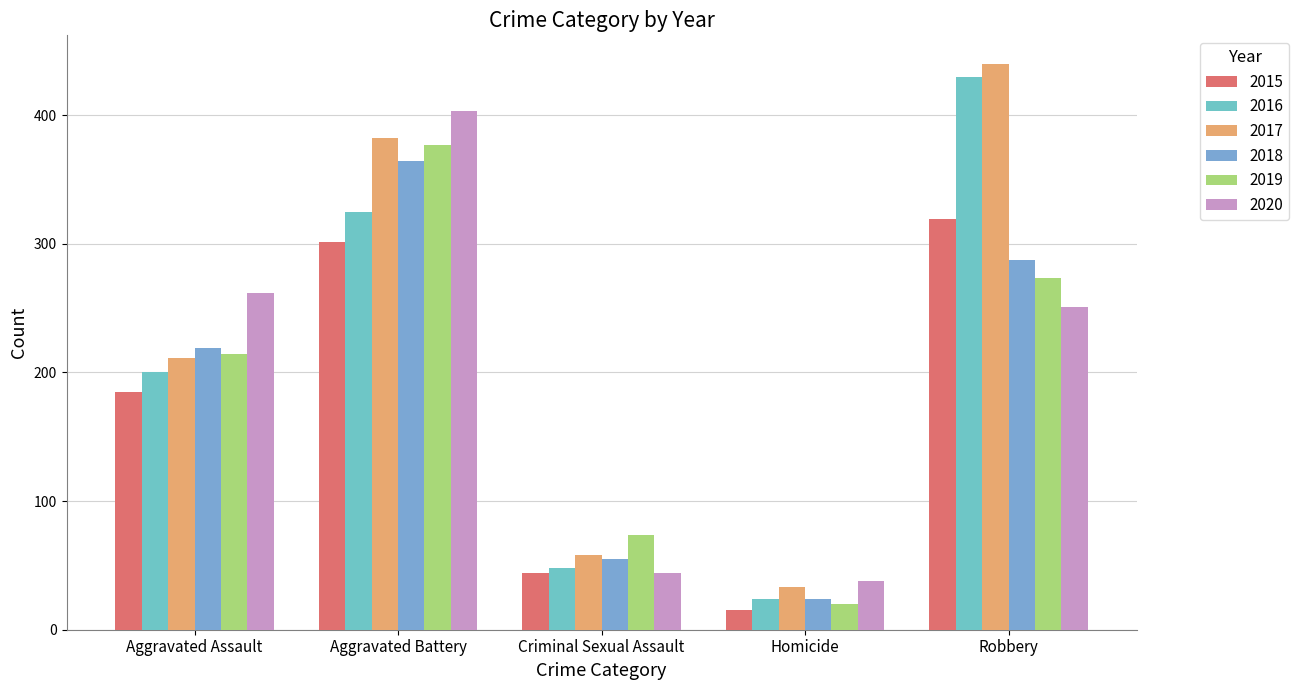

What is the smallest value displayed?

15